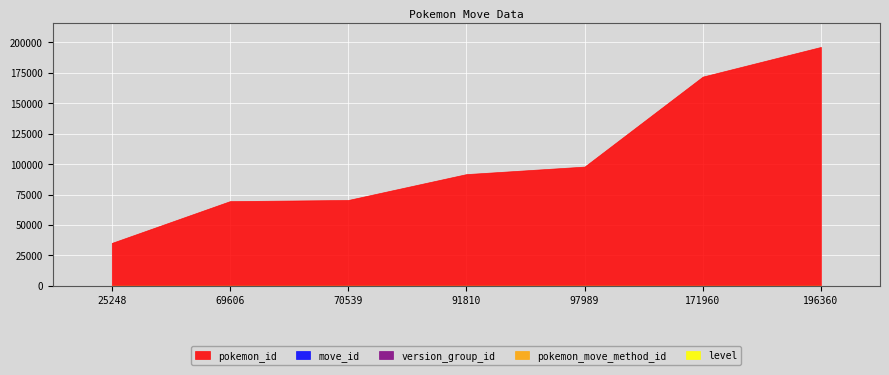

How many lines are shown in the chart?

5